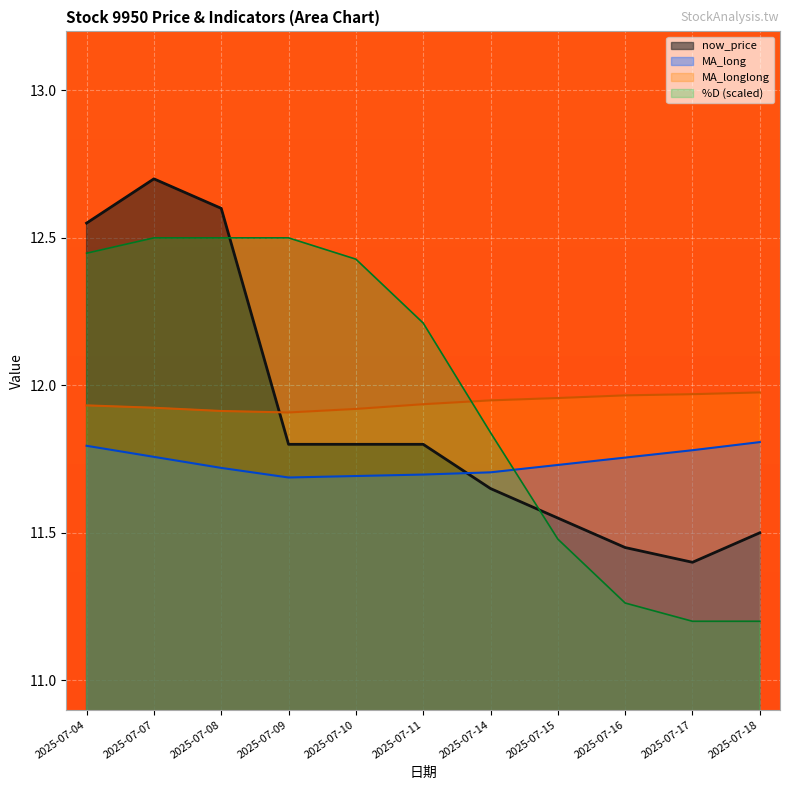

How many times do MA_longlong and %D cross each other?

1